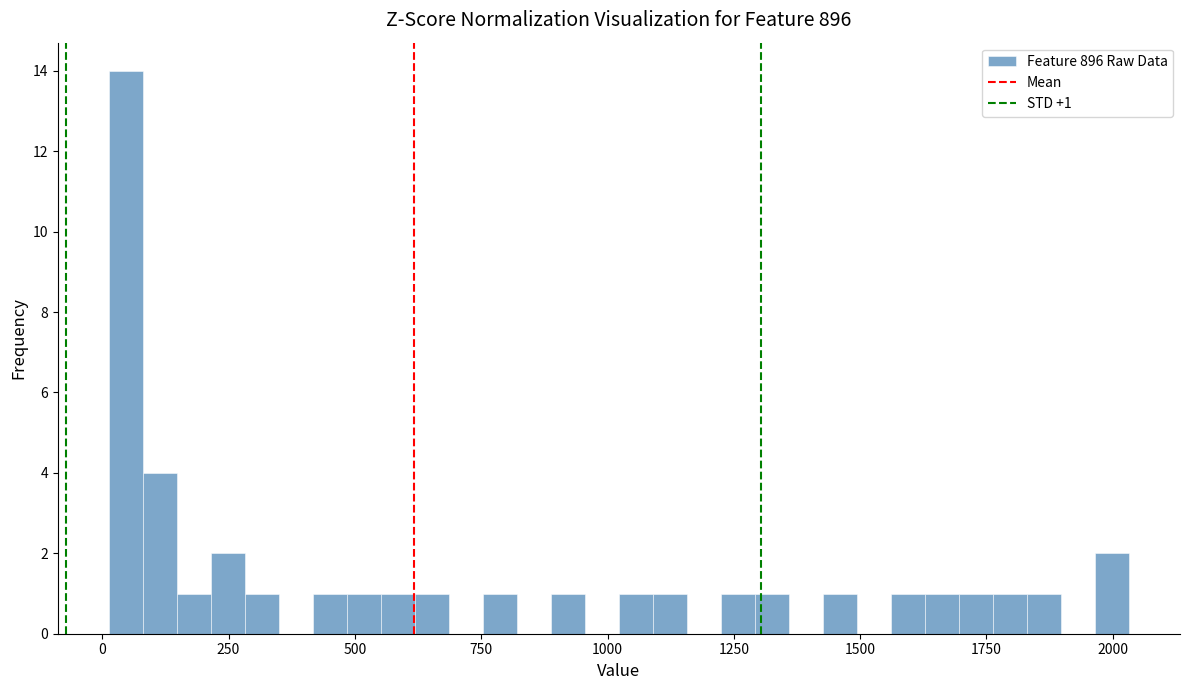

Around what value on the x-axis is the tallest bar? Give the approximate position of its centre, as read against the axis.

50